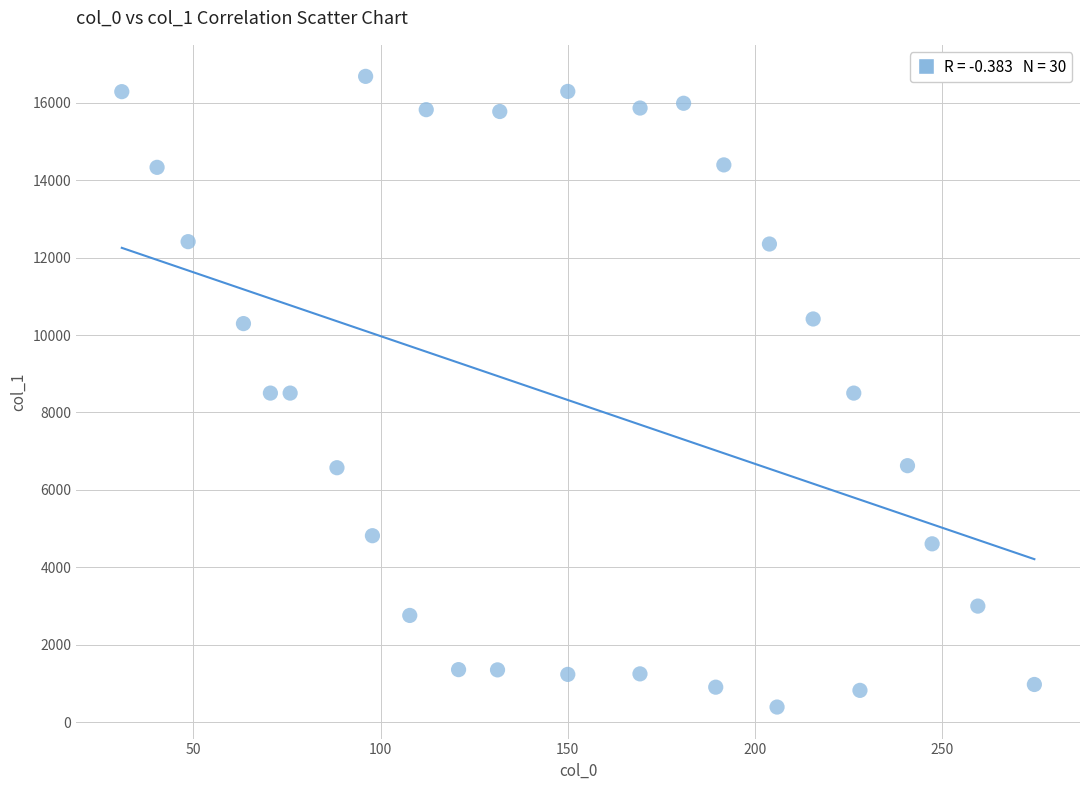

What is the range of X values (max minus min)?

243.8